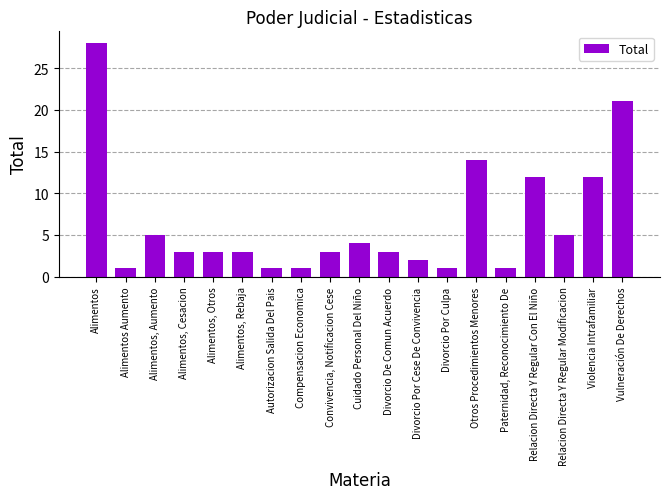

Does the chart contain stacked bars?

No